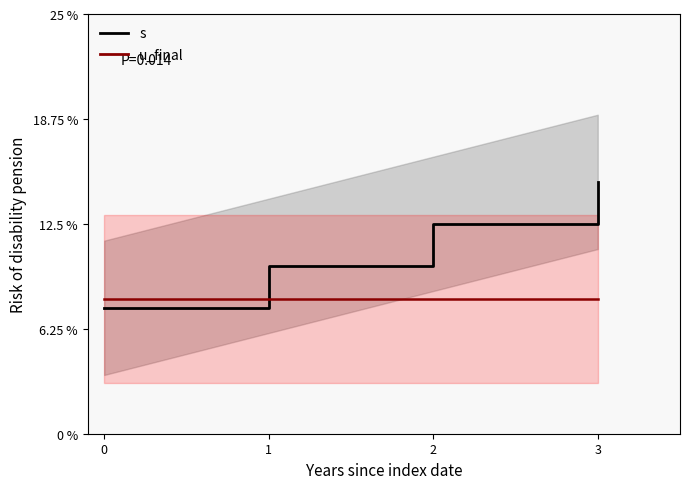

Which series ends up on top after the final intersection of s and u_final?

s